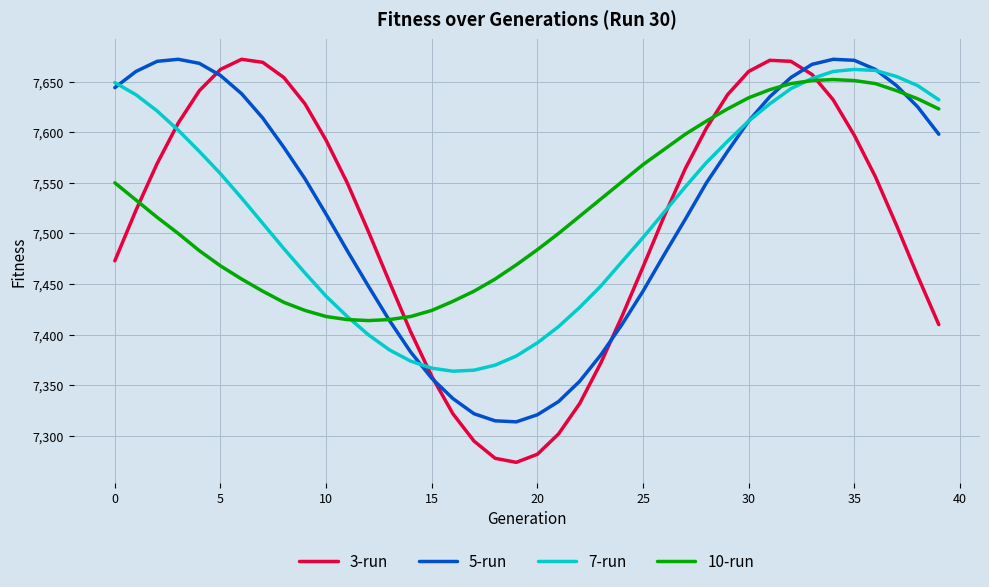

In 7-run, how many points are lower than both neighbors (excluding endpoints)?

1